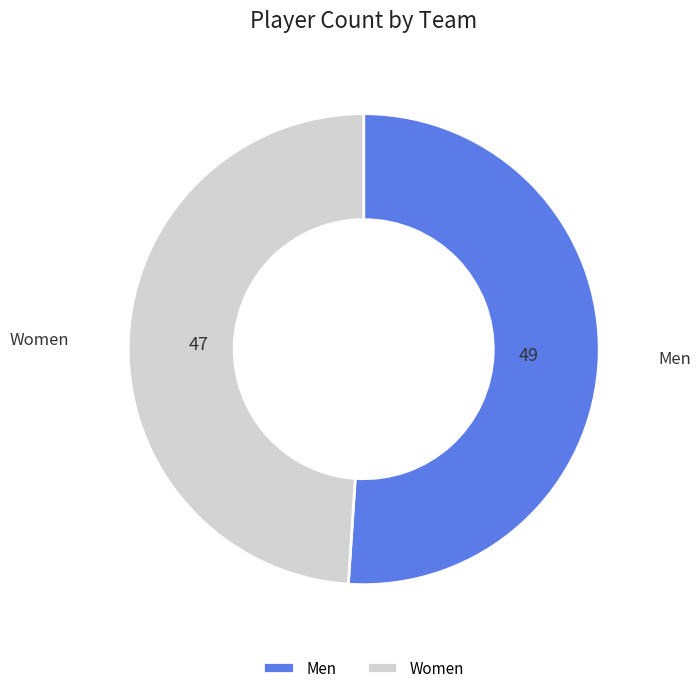

Does Men represent more than half of the total?

Yes